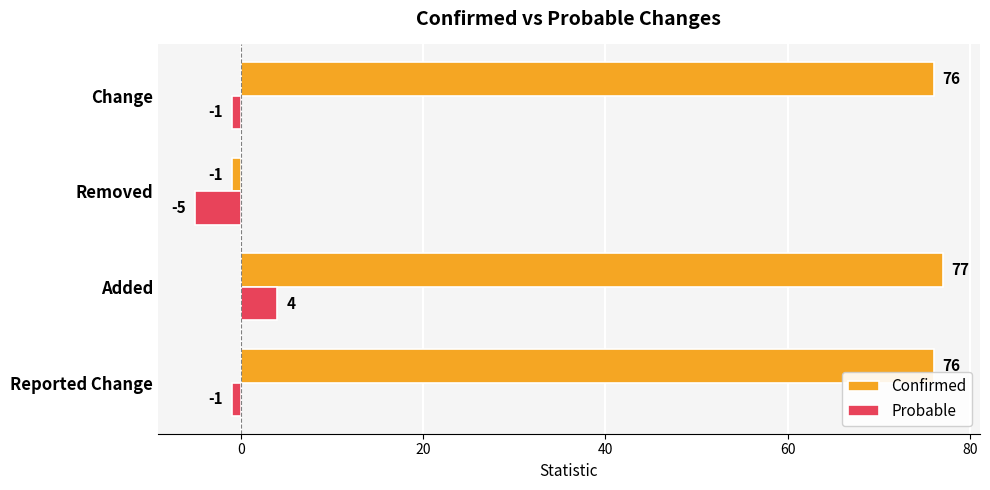

What is the sum of all Probable values?

-3